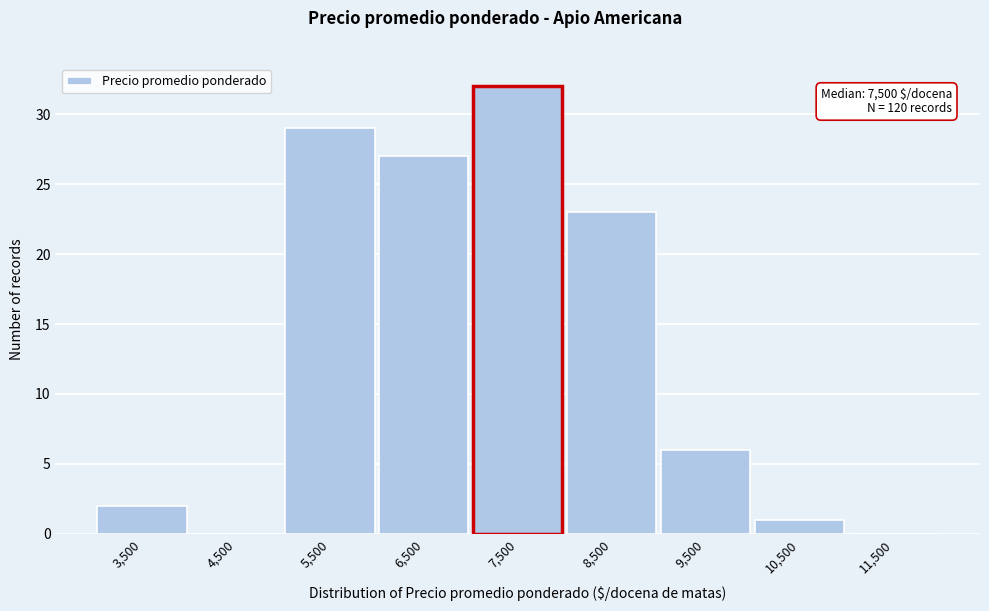

Reading left to right, list all the values displayed in this chart.

3,500=2	4,500=0	5,500=29	6,500=27	7,500=32	8,500=23	9,500=6	10,500=1	11,500=0